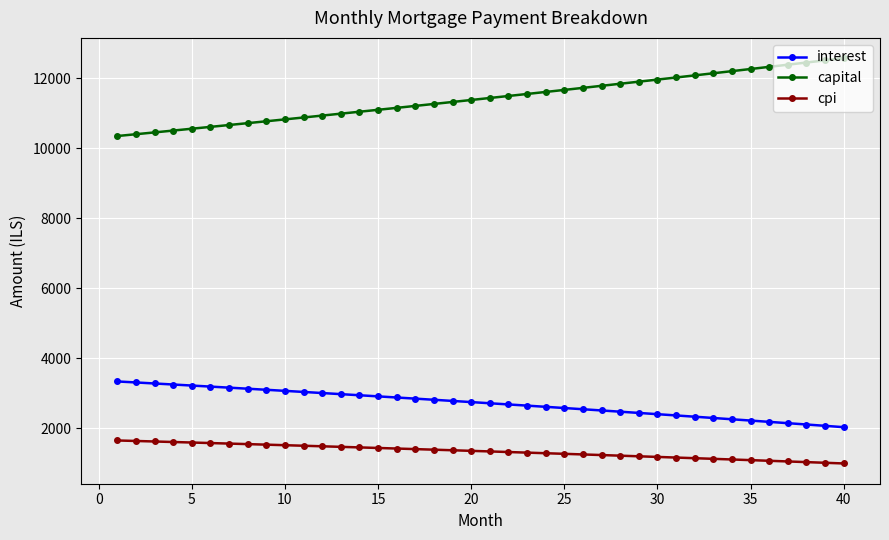

List the series in order of their peak value, highest first.

capital, interest, cpi